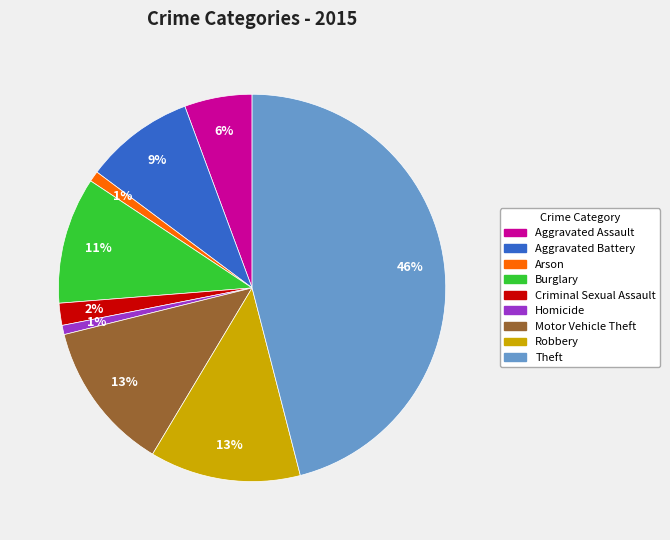

Which category has the biggest portion of the pie?

Theft